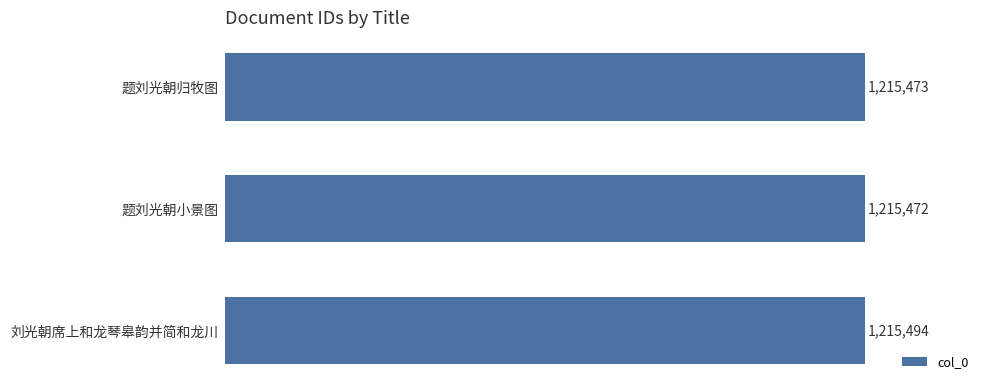

Does the chart contain any negative values?

No